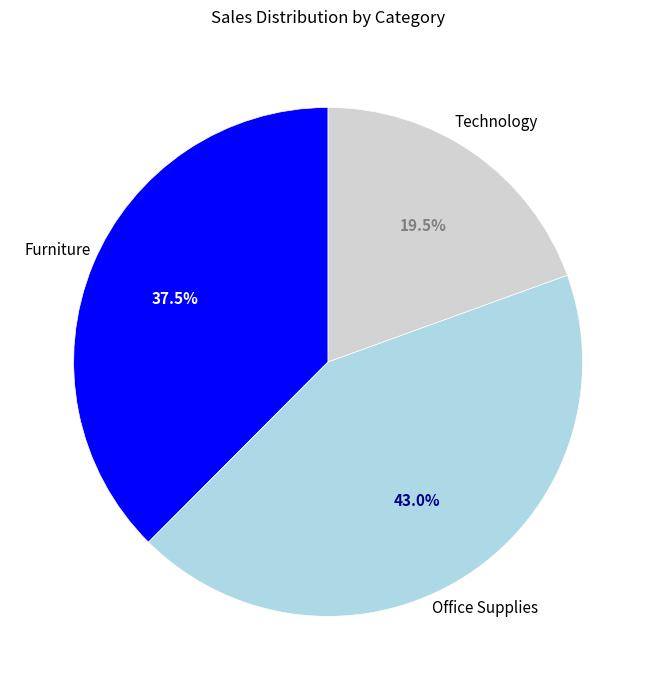

What portion of the pie excludes Technology?

80.5%